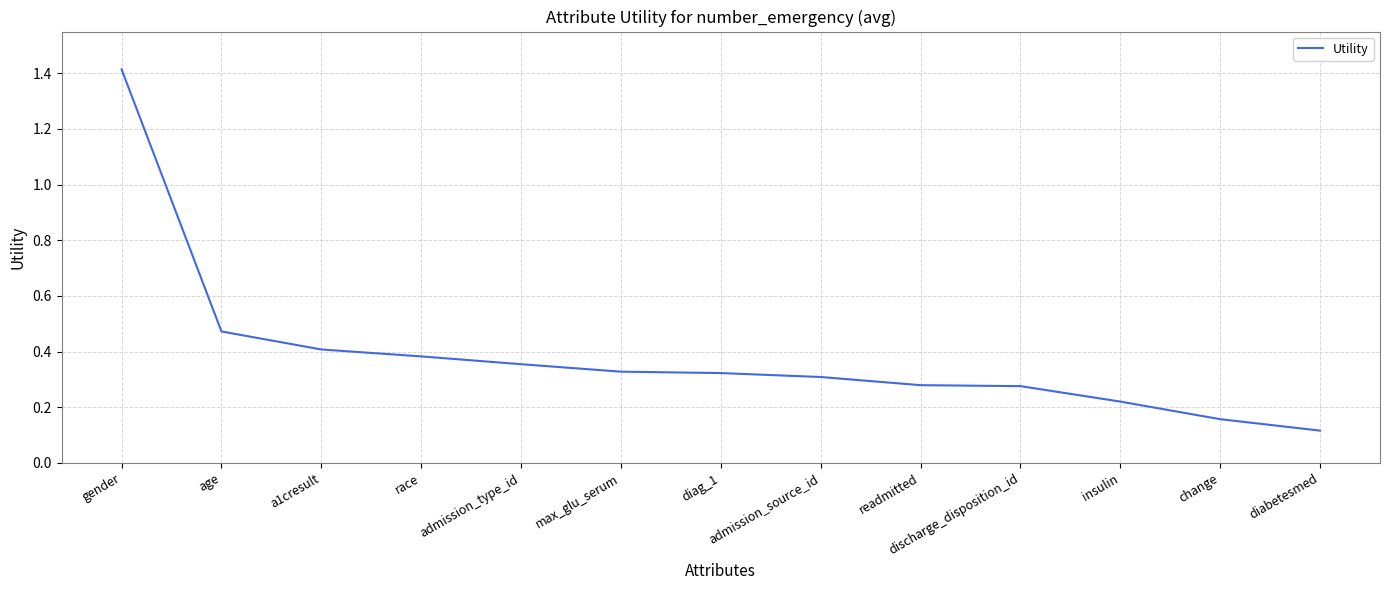

Which has a higher value, readmitted or age?

age